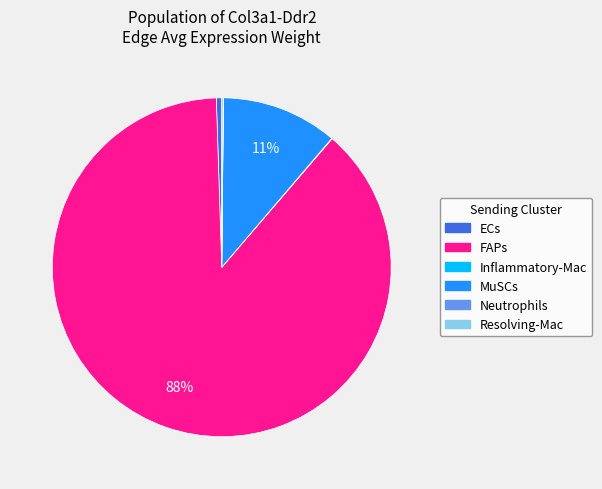

Combined, do MuSCs and FAPs account for over 50%?

Yes